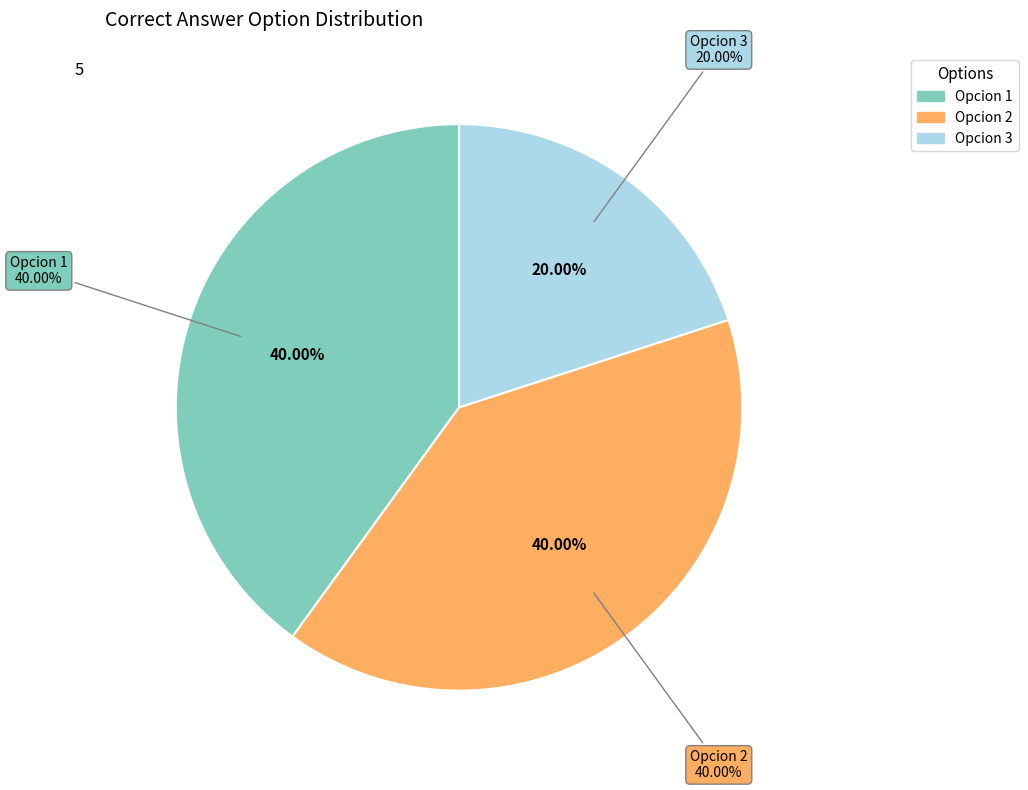

Is it true that opcion1 is 54% of the pie?

False